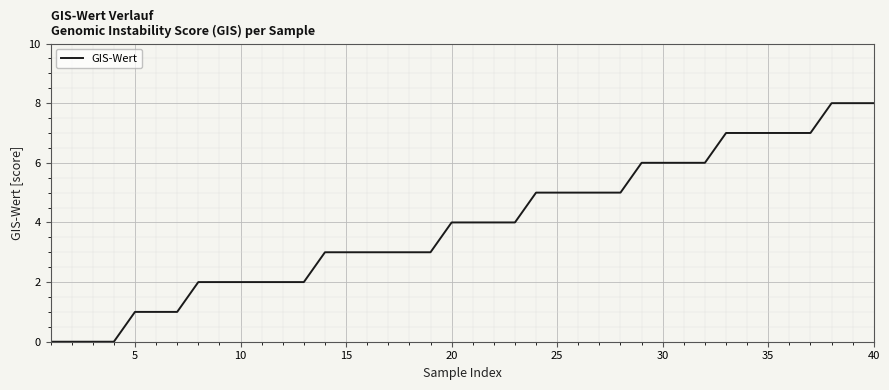

What is the difference between the maximum and minimum values?

8